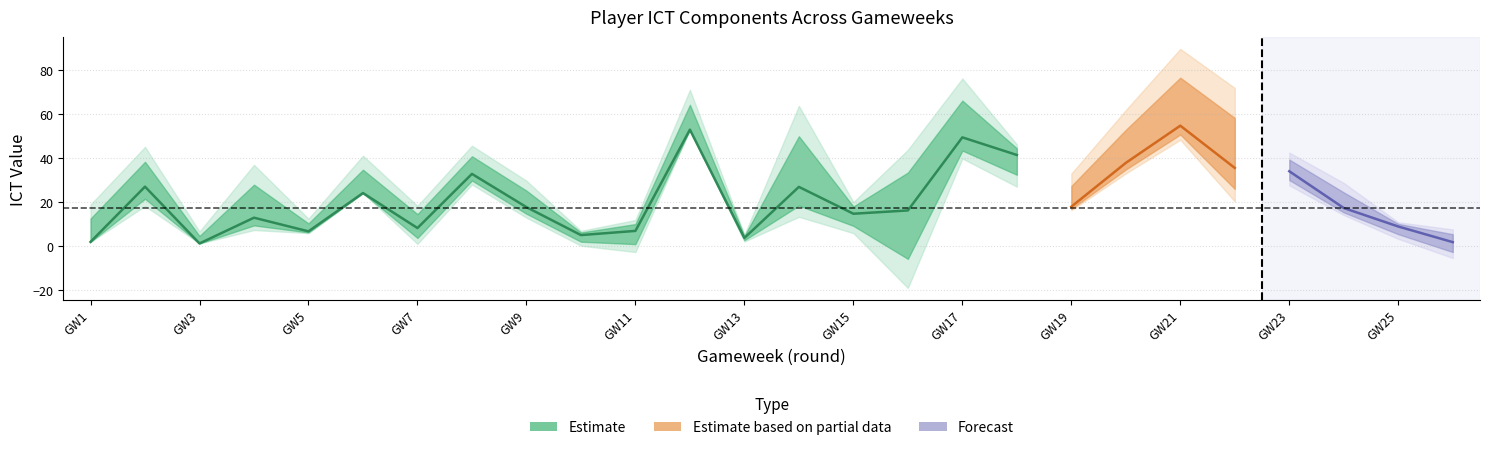

The influence series shows 20.0 at 20. True or false?

False